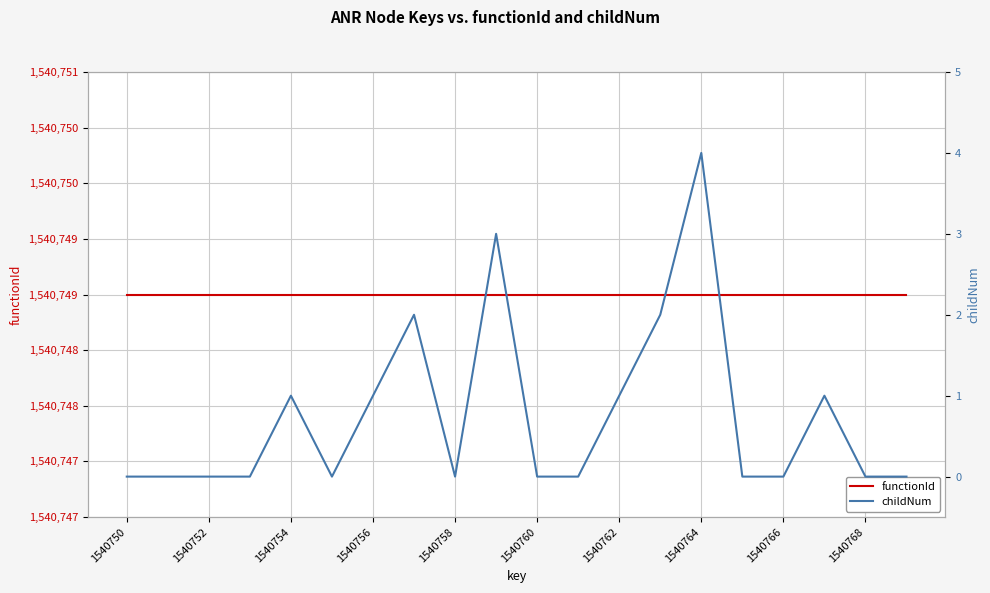

True or false: childNum and functionId intersect in this chart.

False